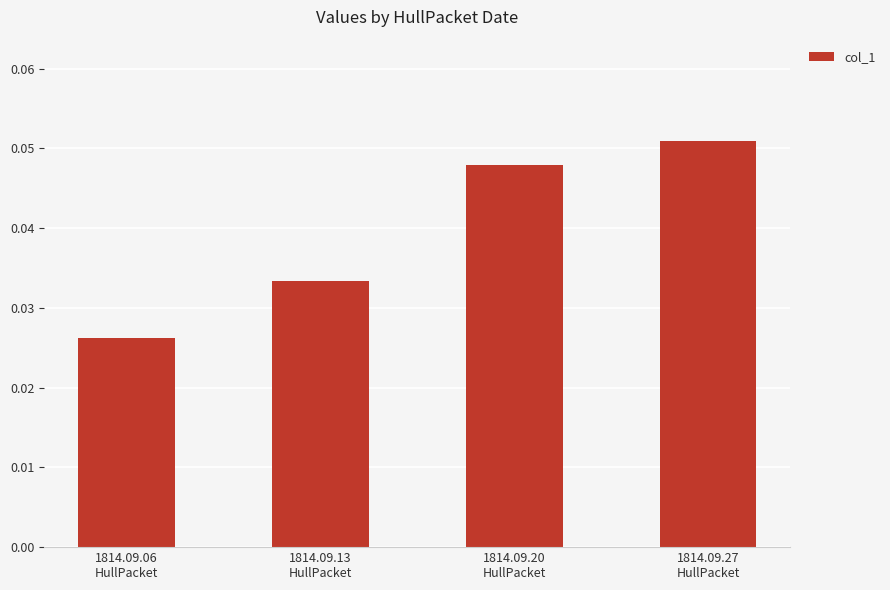

What is the sum of all values?

0.2